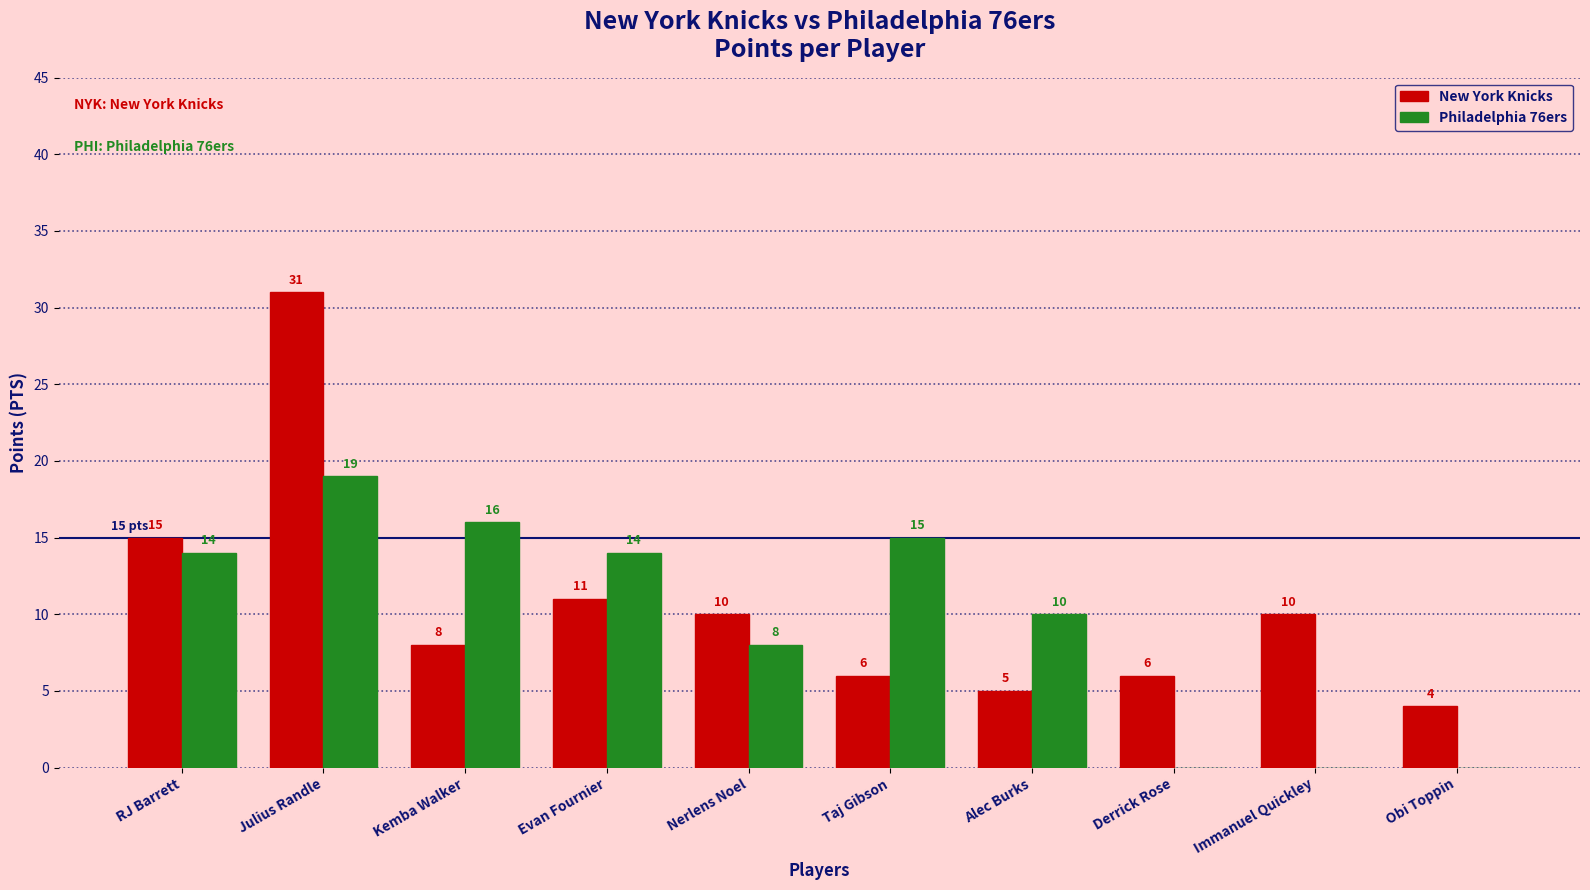

What is the total value across all series at Derrick Rose?

6